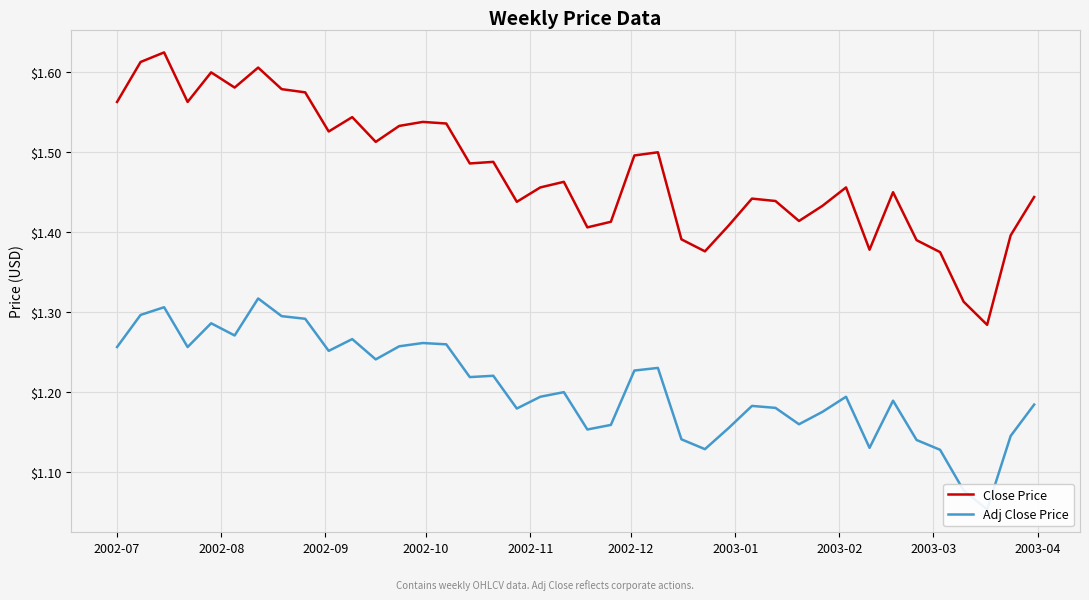

How many lines are shown in the chart?

2